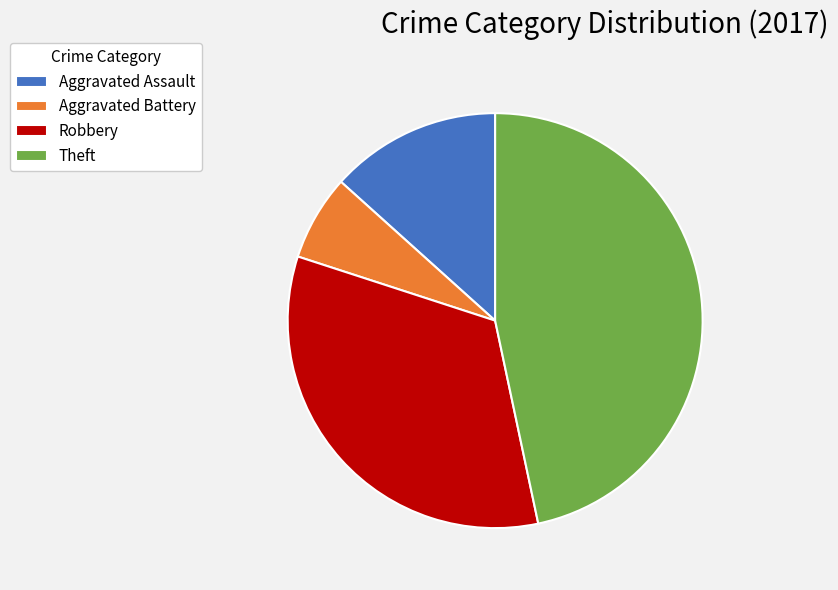

Approximately how many times larger is the value at Aggravated Assault compared to Robbery?

0.4